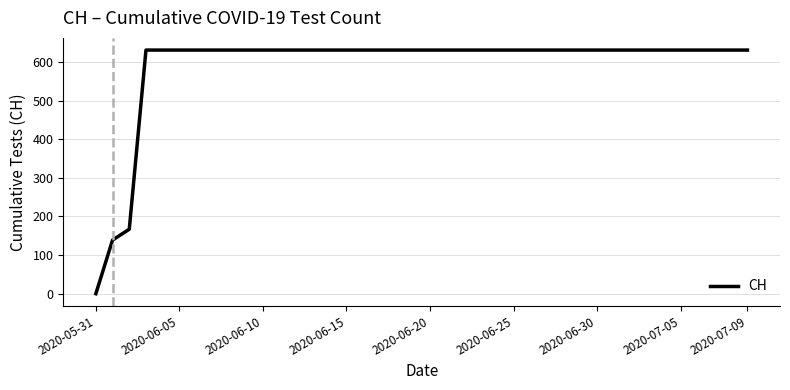

What is the greatest value displayed?

631